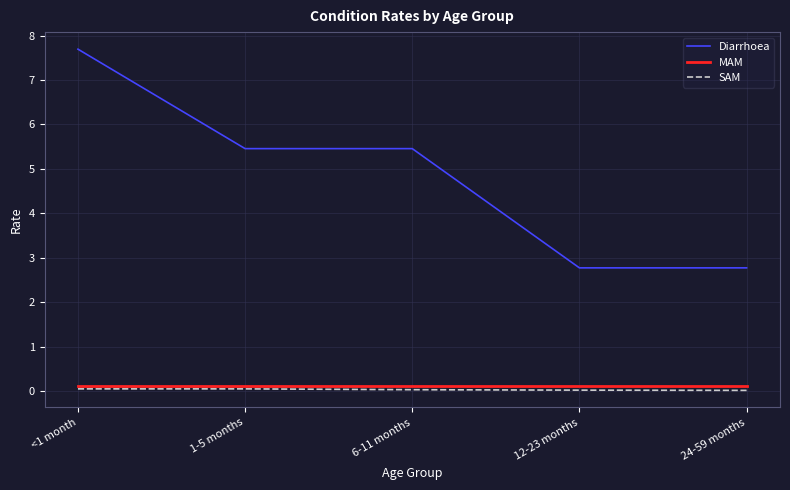

What is the difference between the second highest and second lowest values in the Diarrhoea series?

2.7